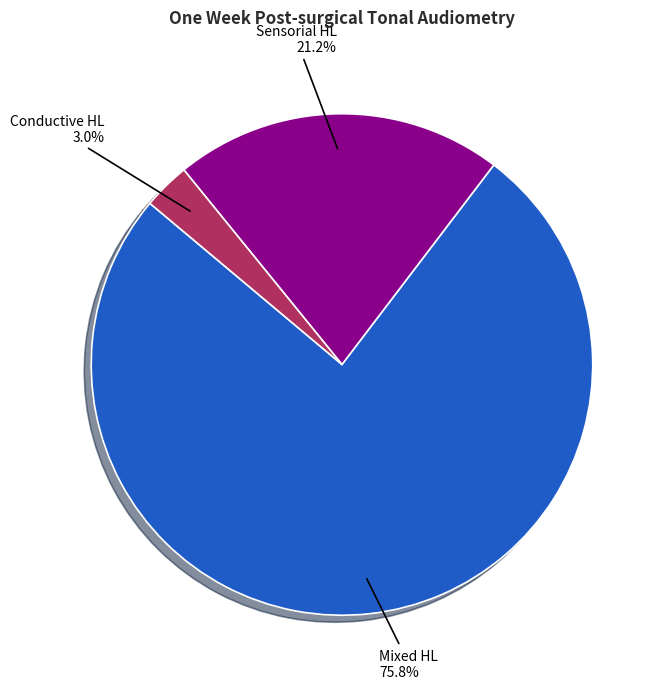

Is there any slice that represents more than half of the pie?

Yes